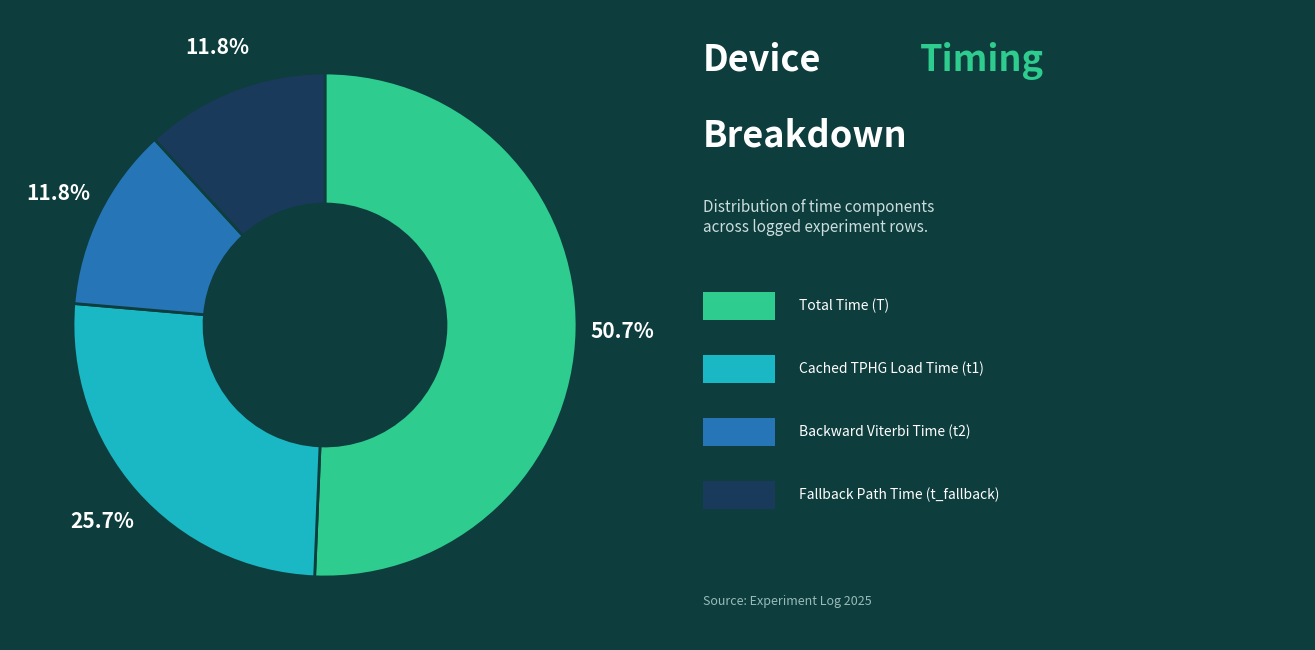

How many slices are in this pie chart?

4